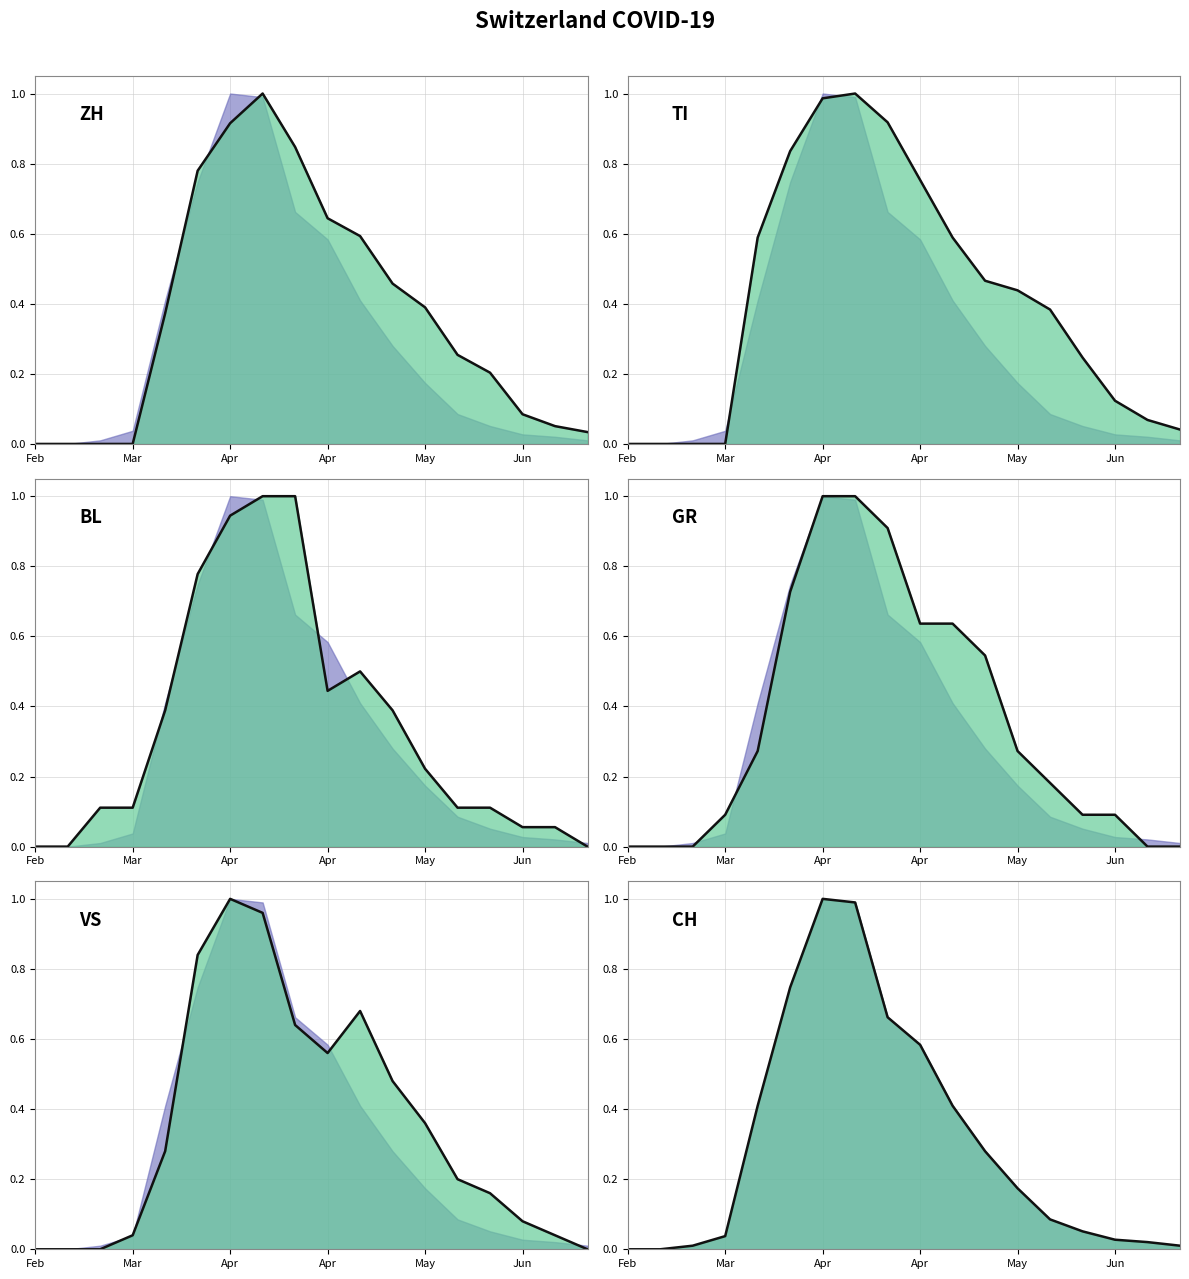

Reading right to left, what are all the values shown in this chart?

ZH line: 0.0	0.1	0.1	0.2	0.3	0.4	0.5	0.6	0.6	0.8	1.0	0.9	0.8	0.4	0.0	0.0	0.0	0.0
TI line: 0.0	0.1	0.1	0.2	0.4	0.4	0.5	0.6	0.8	0.9	1.0	1.0	0.8	0.6	0.0	0.0	0.0	0.0
BL line: 0.0	0.1	0.1	0.1	0.1	0.2	0.4	0.5	0.4	1.0	1.0	0.9	0.8	0.4	0.1	0.1	0.0	0.0
GR line: 0.0	0.0	0.1	0.1	0.2	0.3	0.5	0.6	0.6	0.9	1.0	1.0	0.7	0.3	0.1	0.0	0.0	0.0
VS line: 0.0	0.0	0.1	0.2	0.2	0.4	0.5	0.7	0.6	0.6	1.0	1.0	0.8	0.3	0.0	0.0	0.0	0.0
CH line: 0.0	0.0	0.0	0.1	0.1	0.2	0.3	0.4	0.6	0.7	1.0	1.0	0.7	0.4	0.0	0.0	0.0	0.0